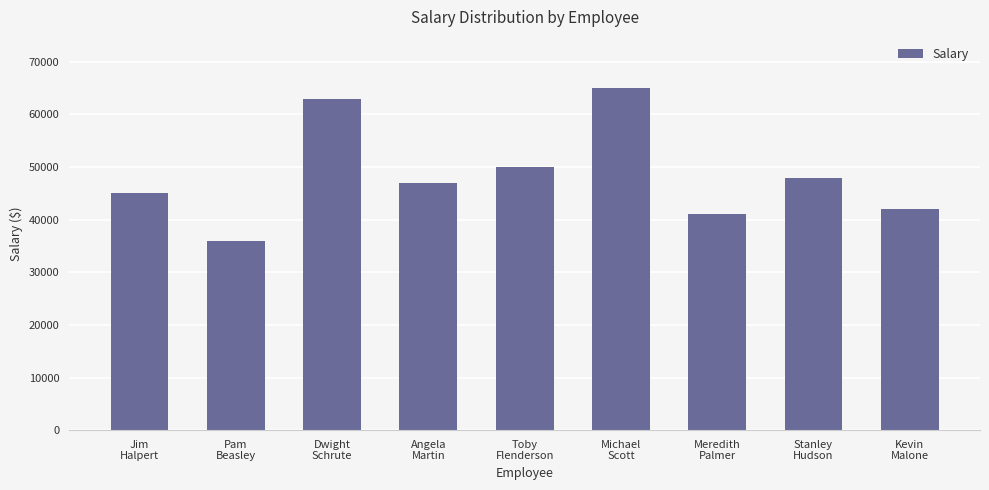

How many series are shown in this chart?

1